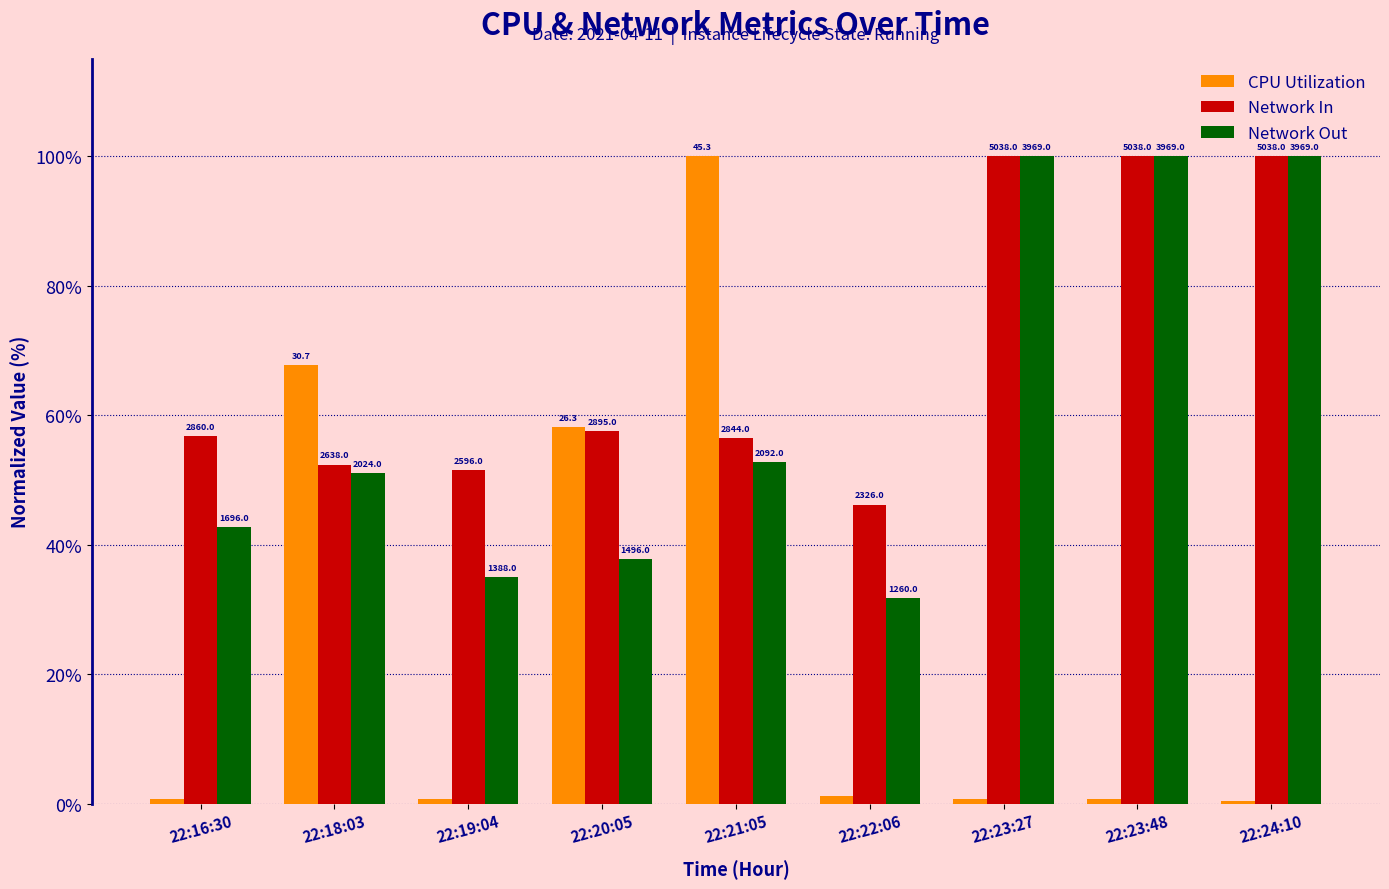

What are all the series names shown in the legend?

CPU Utilization, Network In, Network Out